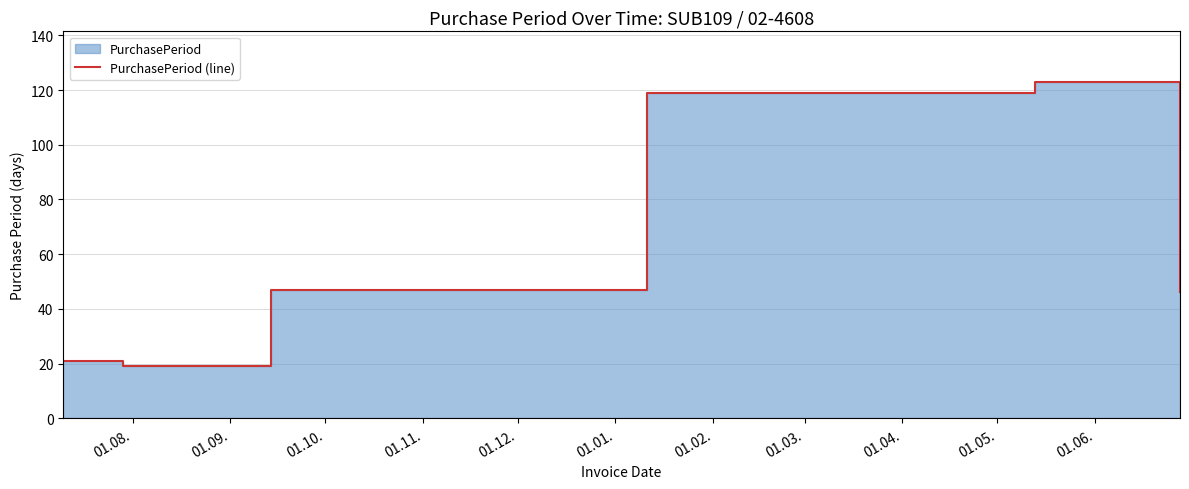

What is the average value?

62